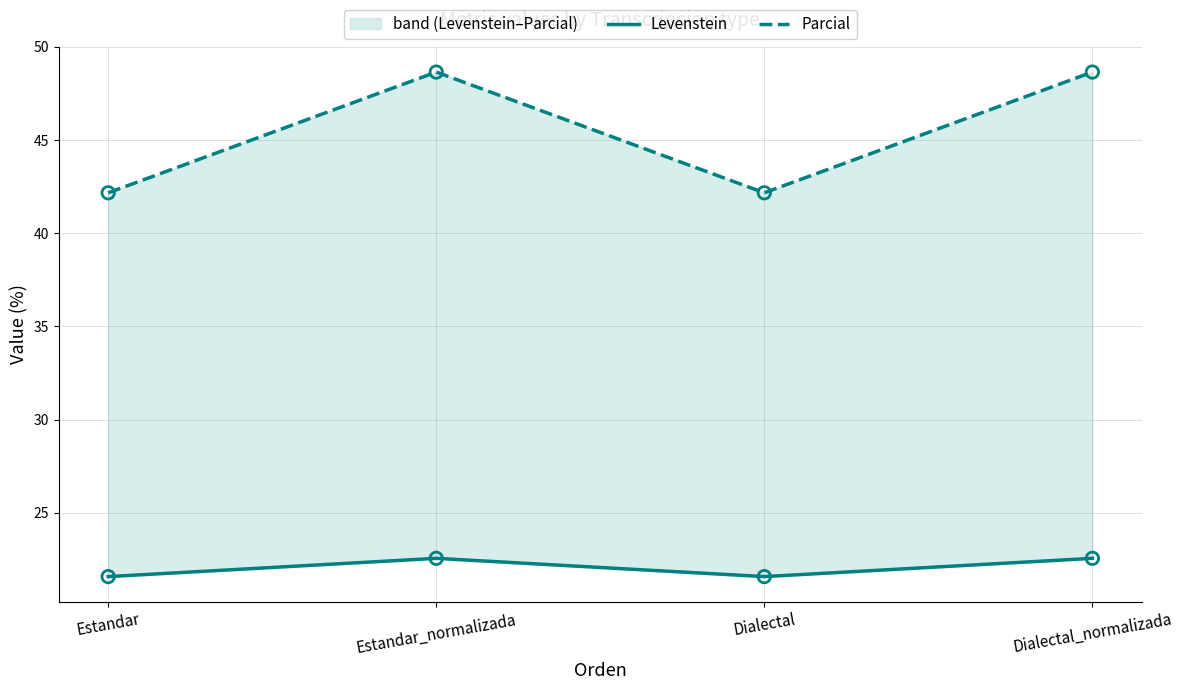

At which category is the sum across all series the highest?

Estandar_normalizada